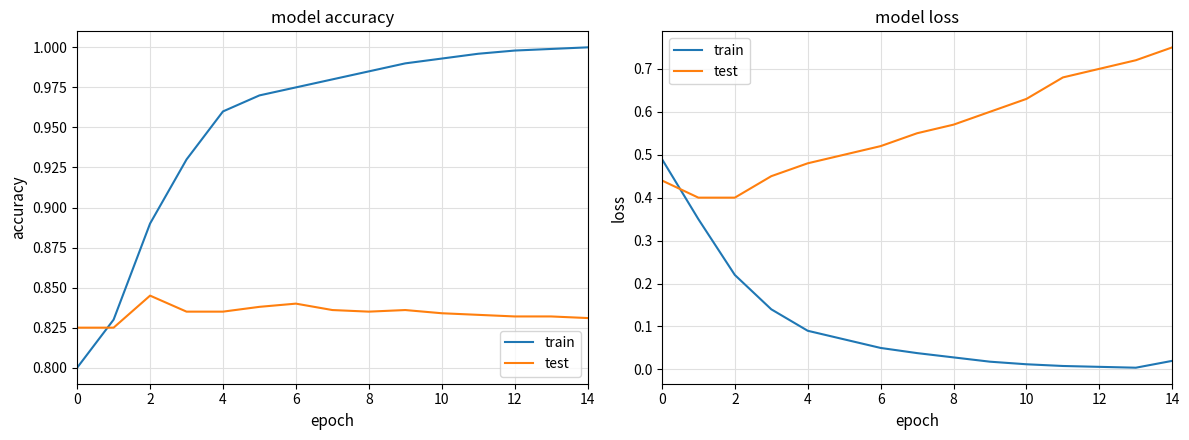

Which series has the widest spread of values?

train